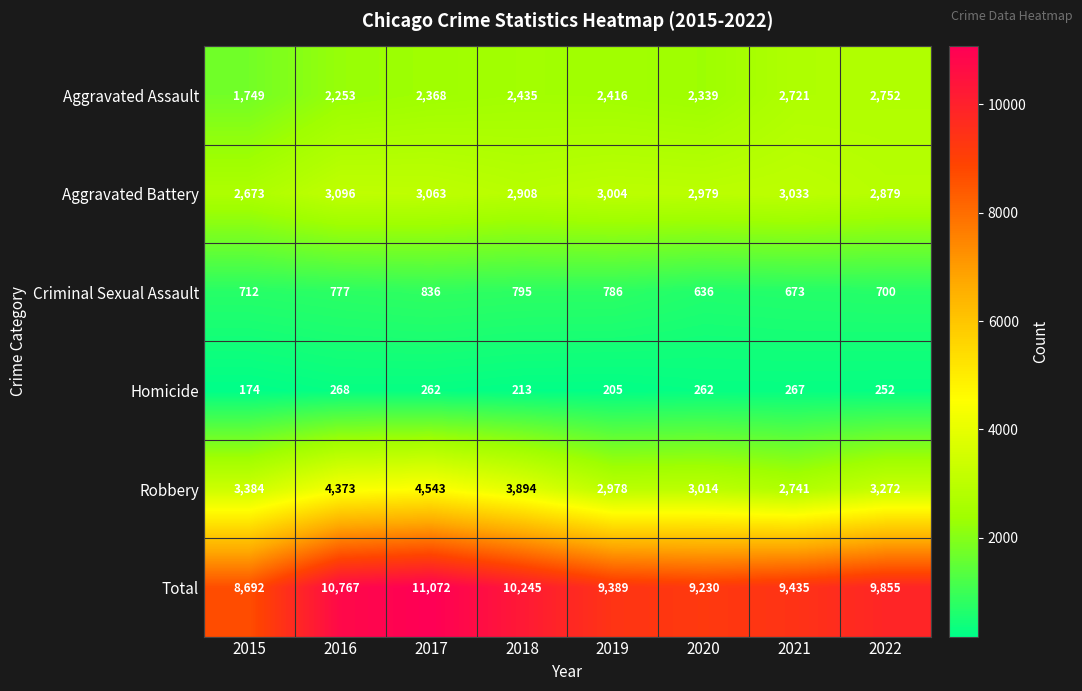

At which label does Homicide reach its minimum?

2015